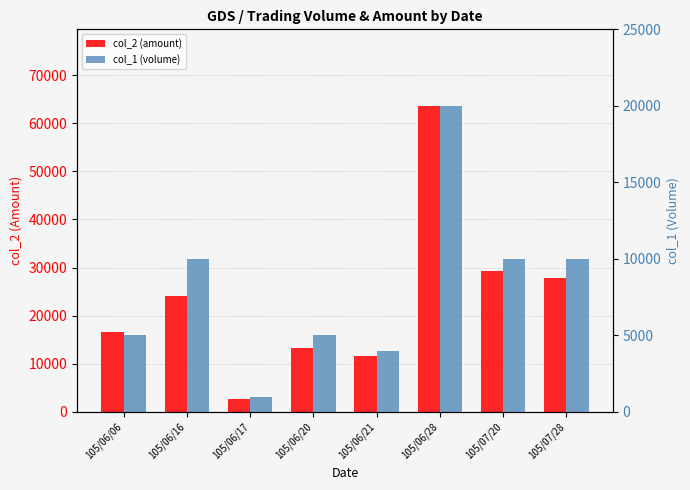

What is the maximum value for col_1 (volume)?

20000